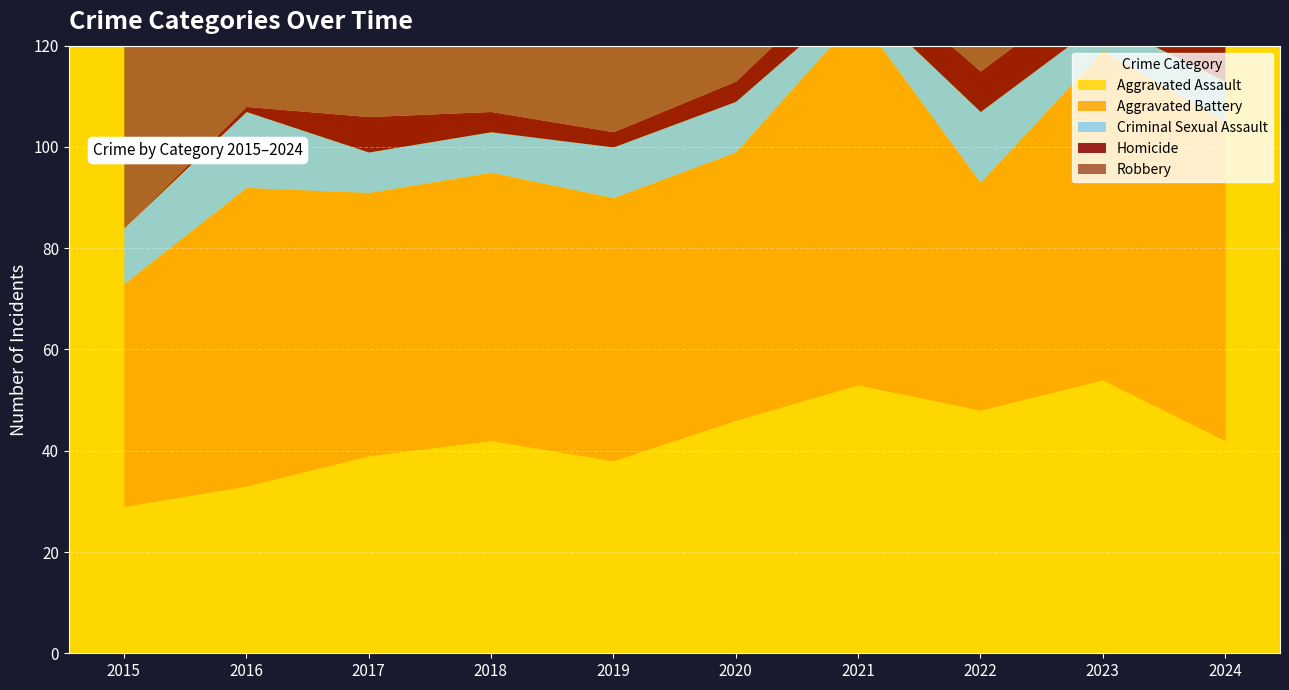

Reading left to right, extract all data points from this chart.

Aggravated Assault: 29	33	39	42	38	46	53	48	54	42
Aggravated Battery: 44	59	52	53	52	53	73	45	65	63
Criminal Sexual Assault: 11	15	8	8	10	10	4	14	6	8
Homicide: 0	1	7	4	3	4	6	8	8	10
Robbery: 68	79	91	50	49	34	40	44	60	70